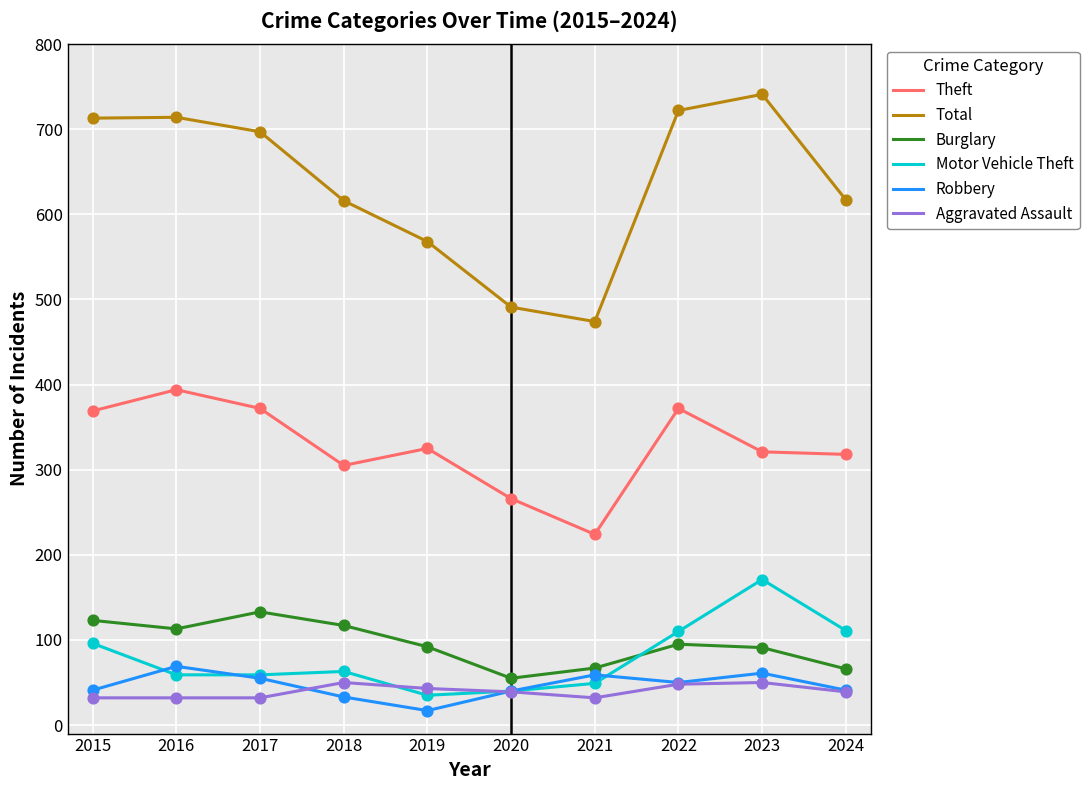

Which series has the largest total across all categories?

Total